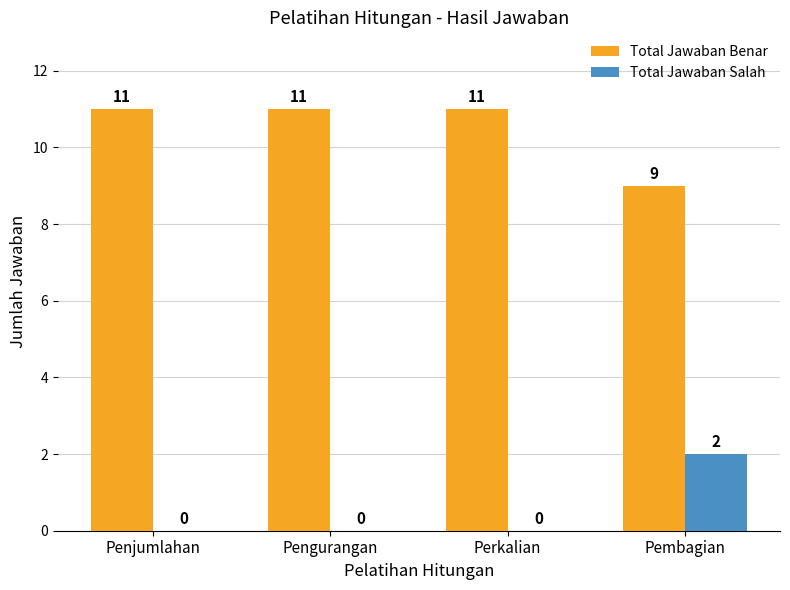

How many groups of bars are there?

4